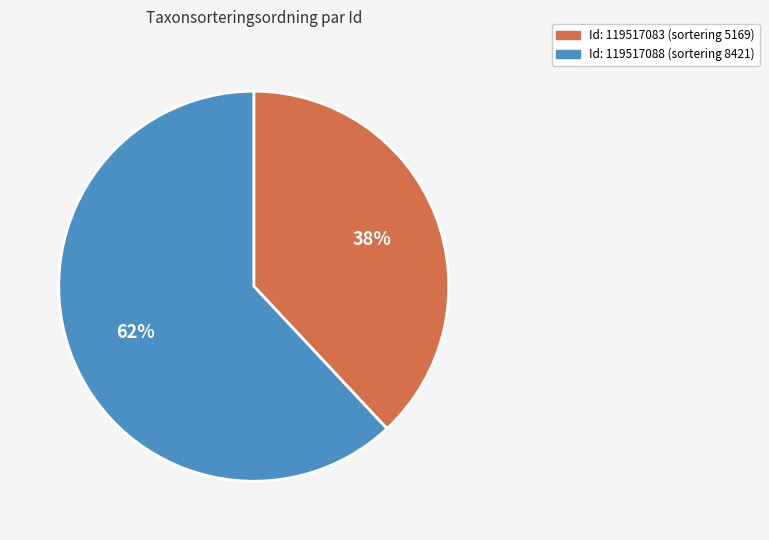

To the nearest percent, what portion does Id: 119517088 (sortering 8421) represent?

62%